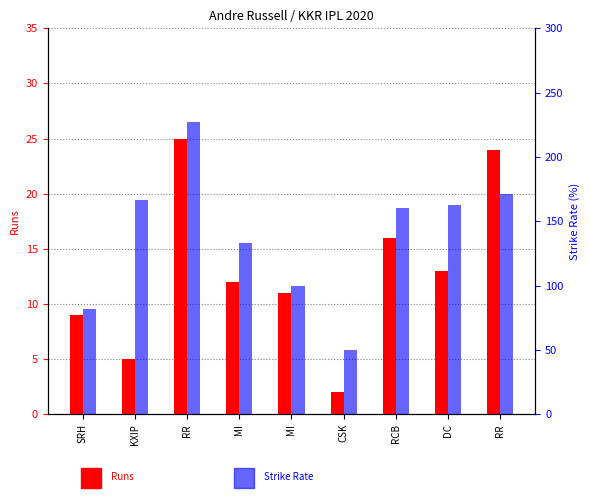

Is it true that Runs equals 21.4 at DC?

False